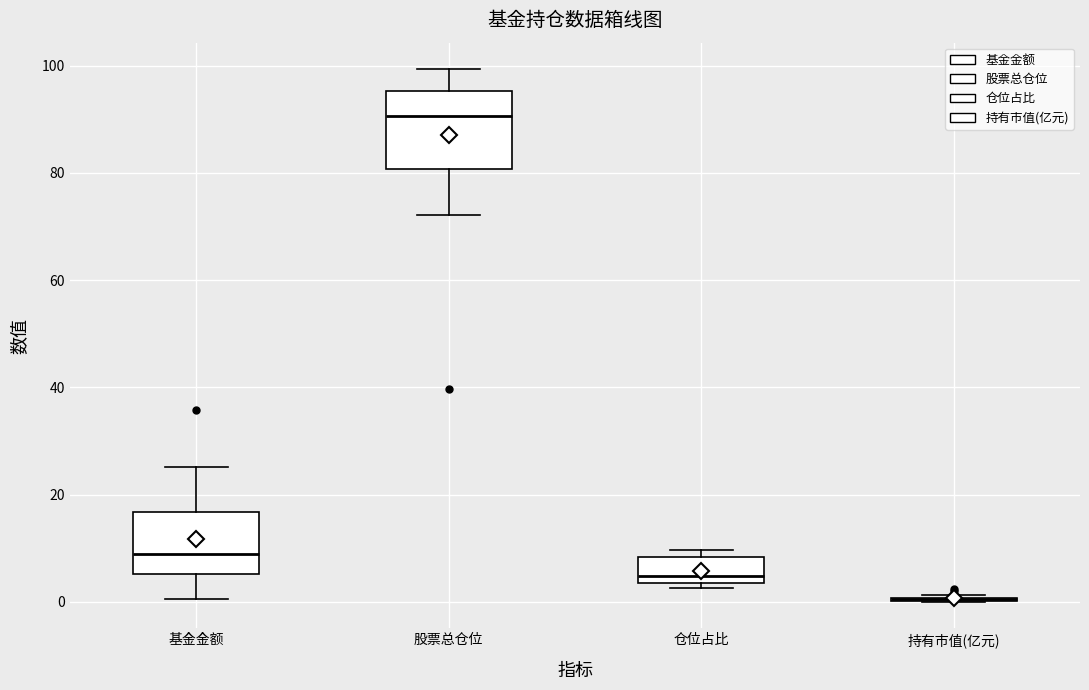

Where does the median line of the box for 股票总仓位 sit on the y-axis? The values are not printed on the chart, so give them approximately, as read against the axis.

90